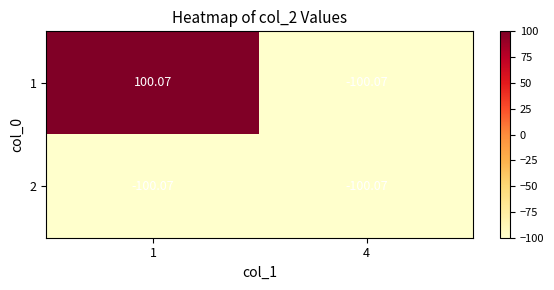

Is the value of 1 at 1 greater than the value of 2 at 1?

Yes